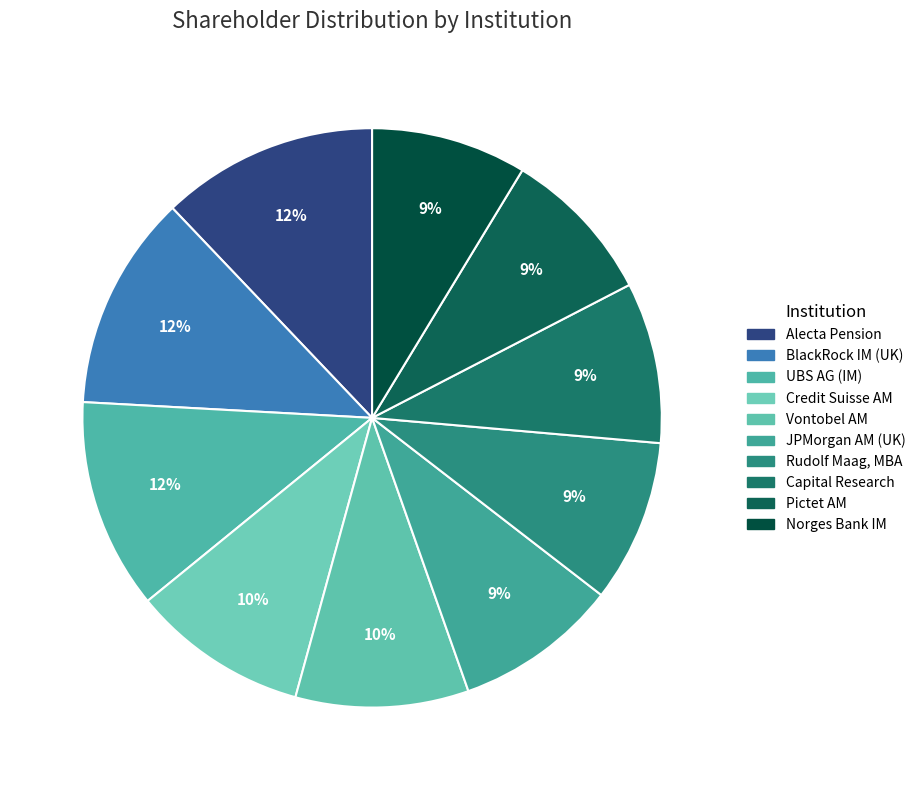

Rank the categories by value from highest to lowest.

Alecta Pension Insurance Mutual, BlackRock Investment Management (UK) Ltd., UBS AG (Investment Management), Credit Suisse Asset Management (Schweiz), Vontobel Asset Management AG, JPMorgan Asset Management (UK) Ltd., Rudolf Maag, MBA, Capital Research & Management Co. (World), Pictet Asset Management SA, Norges Bank Investment Management